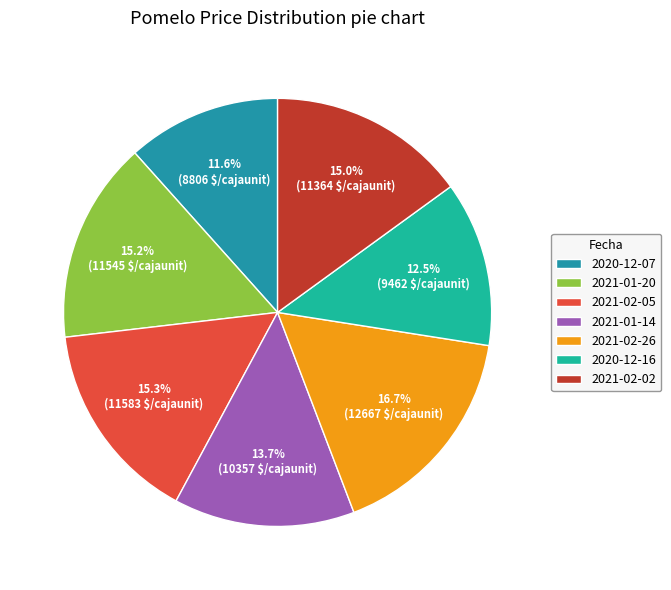

Is there a majority slice in this chart?

No